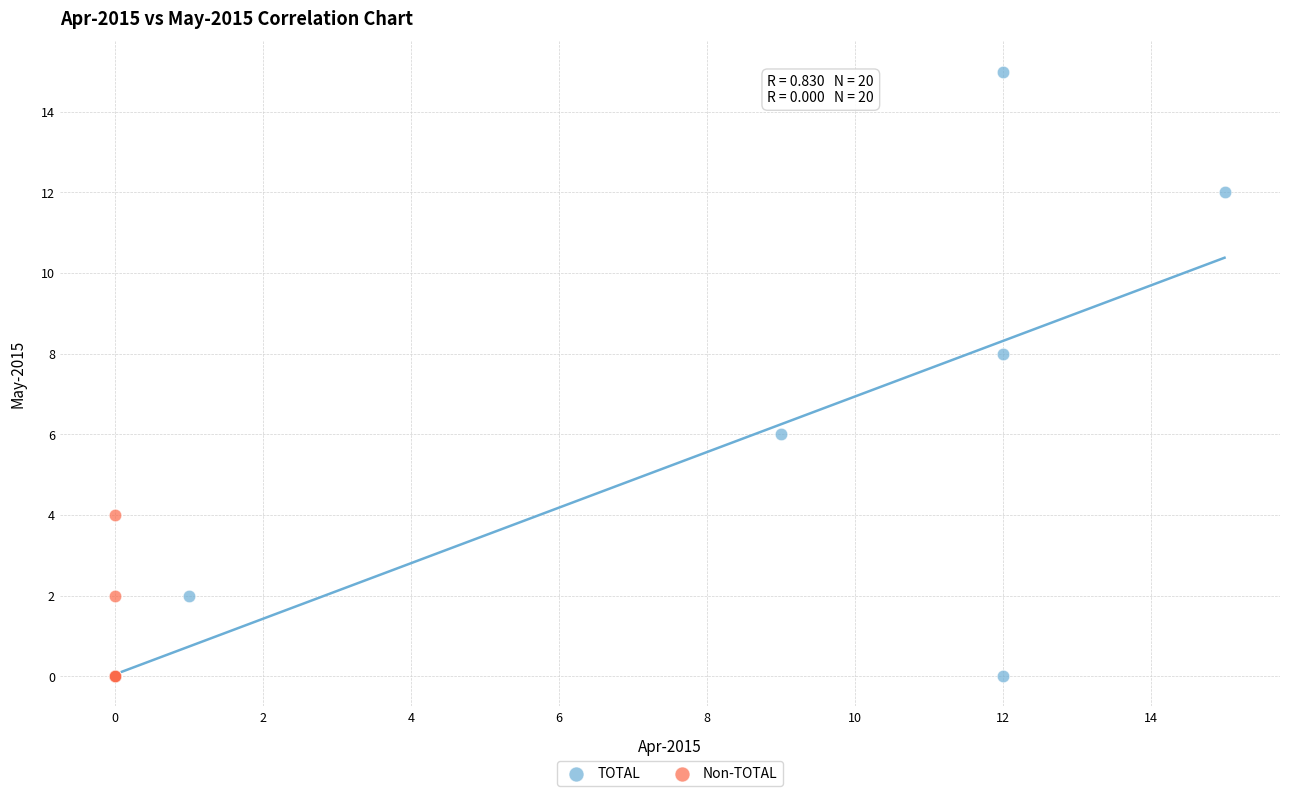

Which series has the largest Y range (max minus min)?

TOTAL